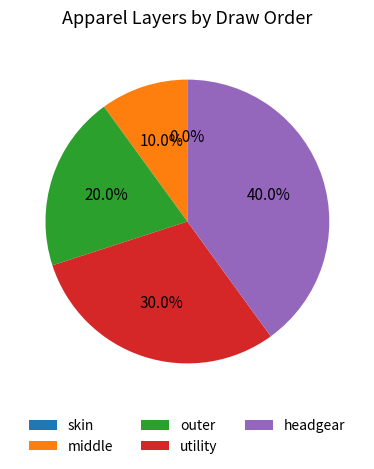

Is it true that skin is 0% of the pie?

True